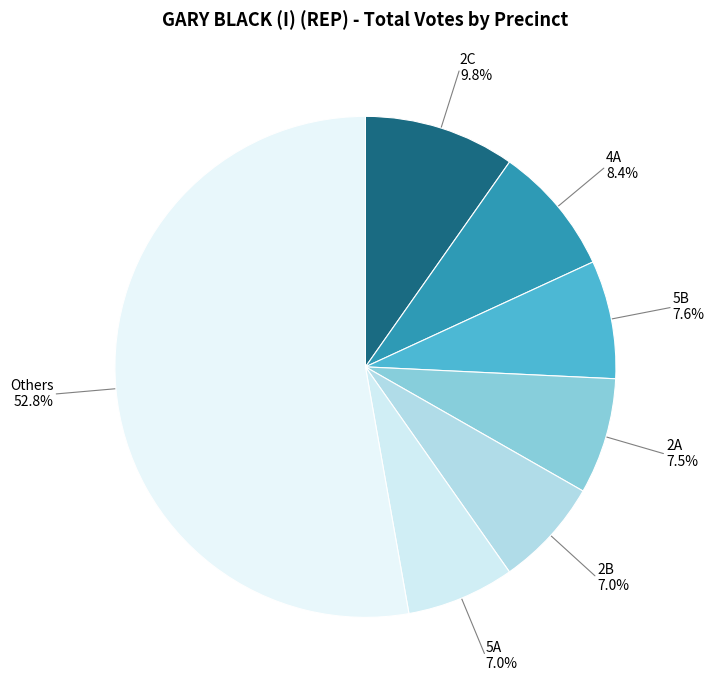

How many slices are in this pie chart?

7